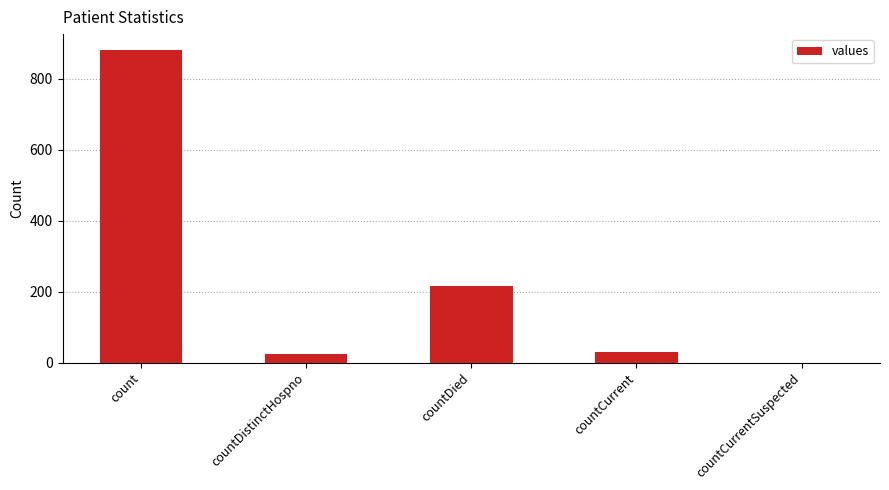

What is the change in value from count to countCurrent?

-850